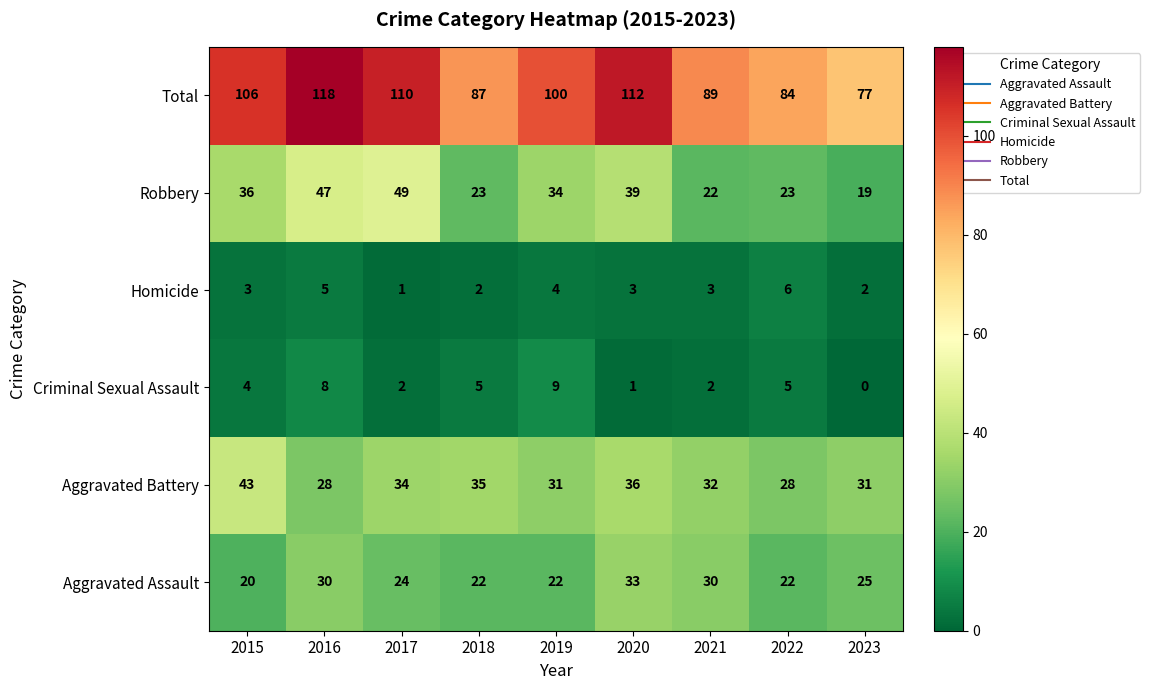

Rank the series by their maximum value, from lowest to highest.

Homicide, Criminal Sexual Assault, Aggravated Assault, Aggravated Battery, Robbery, Total